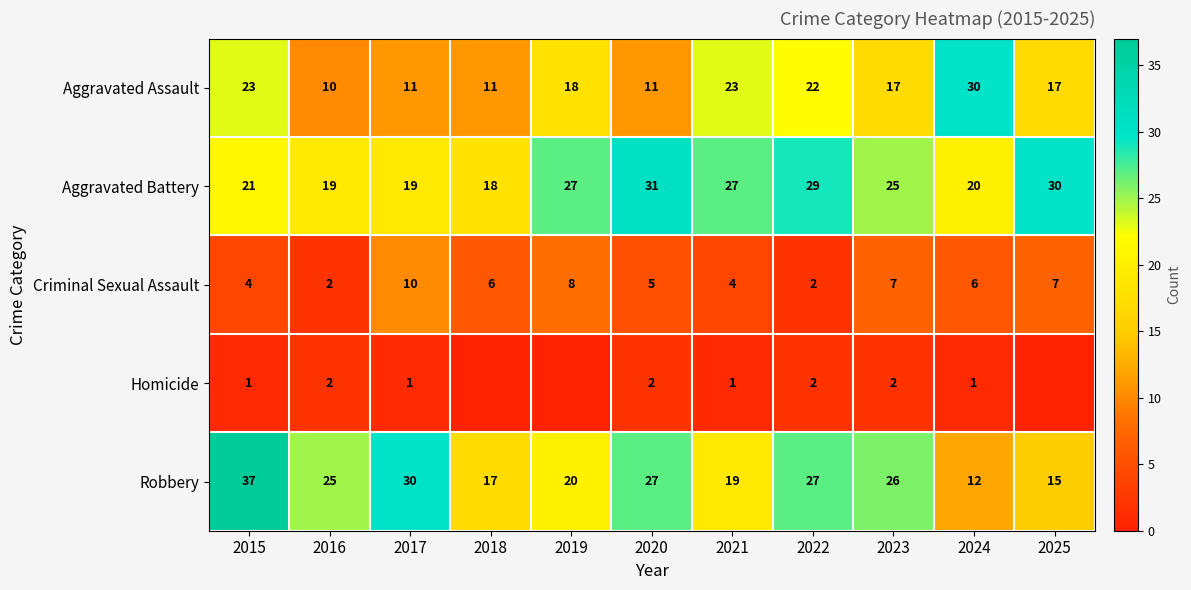

How many Criminal Sexual Assault values are between 4 and 7?

7